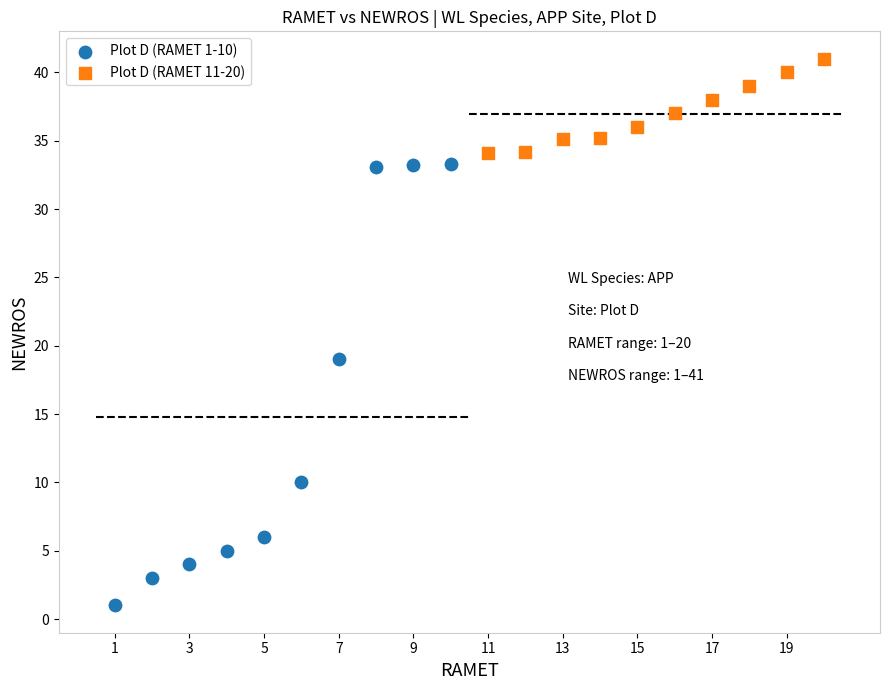

Which series reaches the minimum Y coordinate?

Plot D (RAMET 1-10)